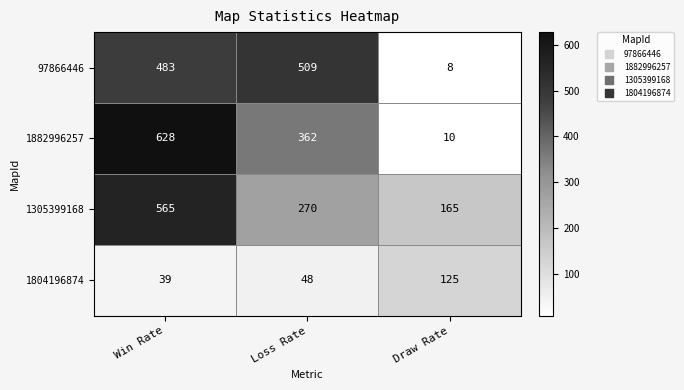

The 1305399168 series shows 772 at Win Rate. True or false?

False